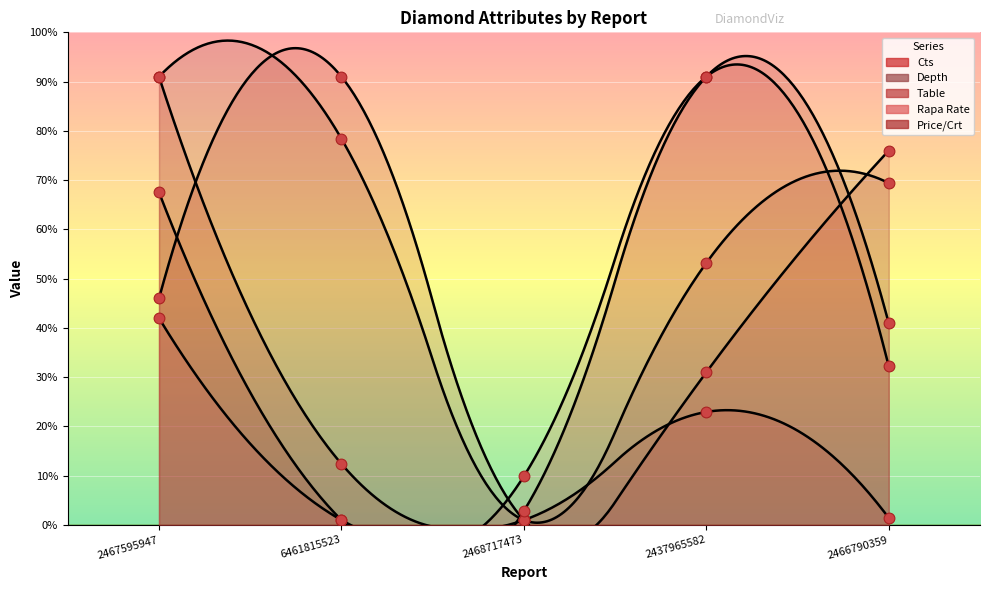

Which series has the largest total across all categories?

Depth